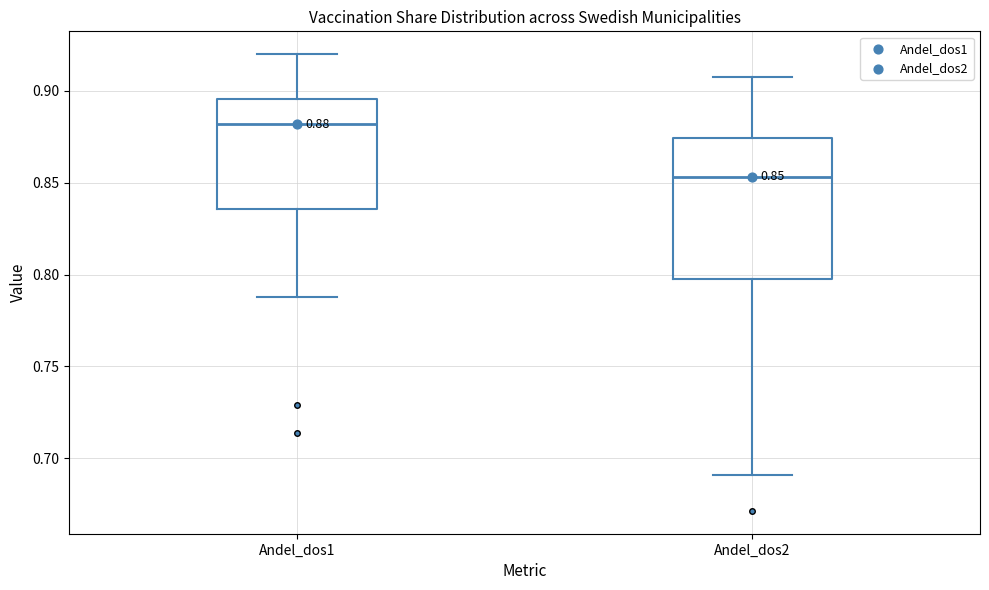

Comparing the boxes themselves (not the whiskers), which one is the tallest?

Andel_dos2